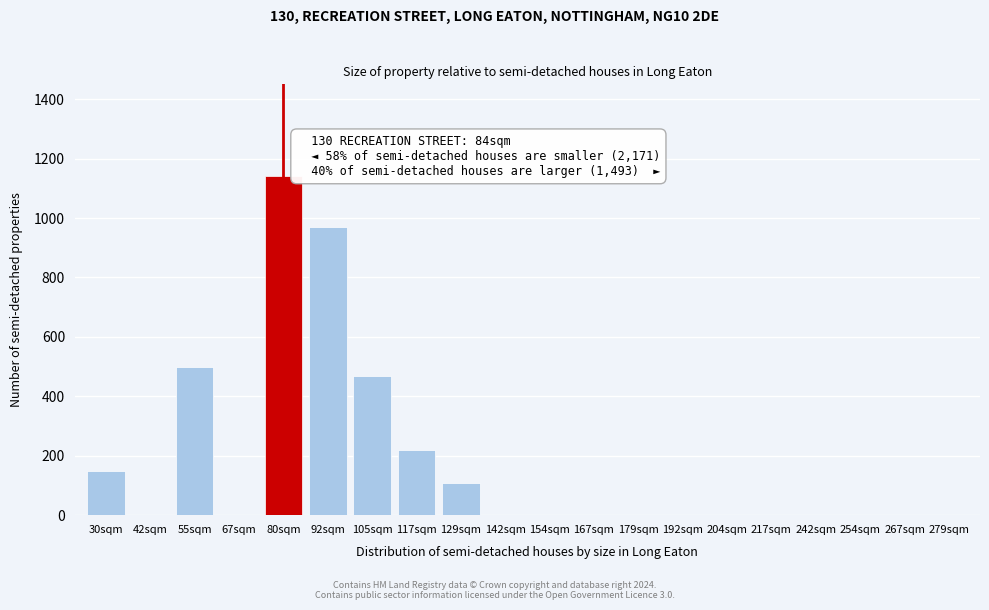

Reading right to left, what are all the values shown in this chart?

279sqm=0	267sqm=0	254sqm=0	242sqm=0	217sqm=0	204sqm=0	192sqm=0	179sqm=0	167sqm=0	154sqm=0	142sqm=0	129sqm=108	117sqm=220	105sqm=468	92sqm=971	80sqm=1143	67sqm=0	55sqm=497	42sqm=0	30sqm=148